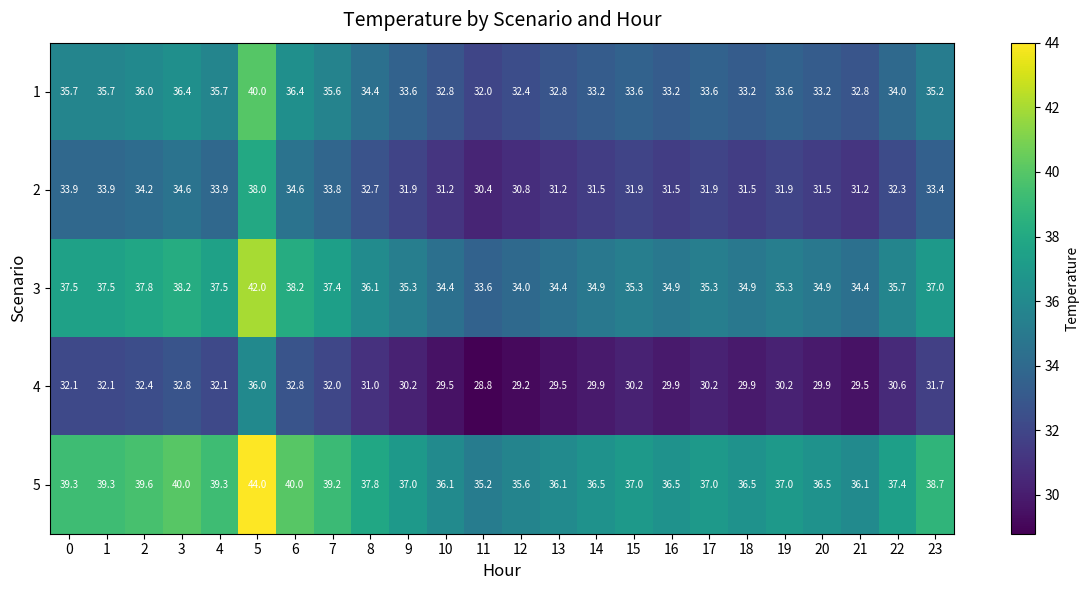

Rank the series by their maximum value, from highest to lowest.

5, 3, 1, 2, 4